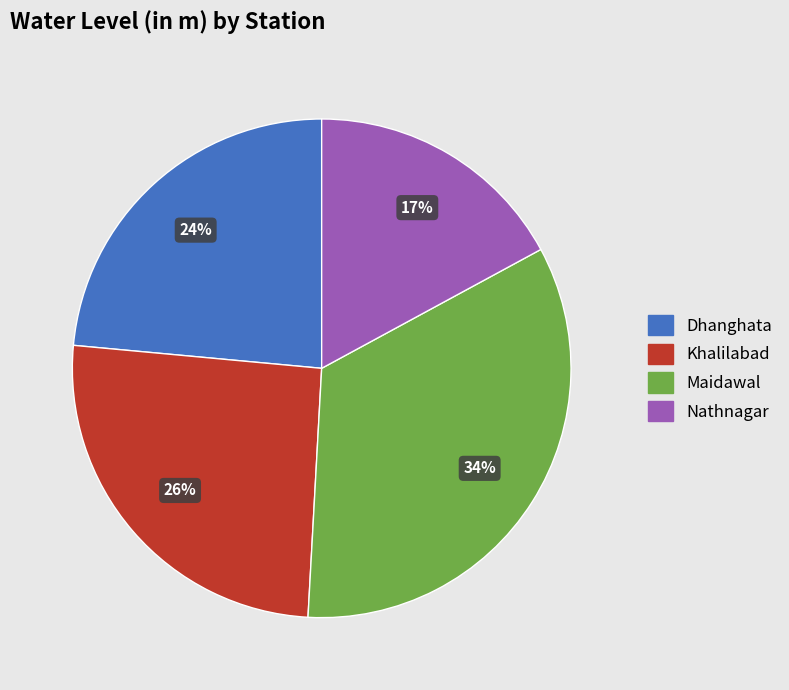

How many segments does this pie chart have?

4